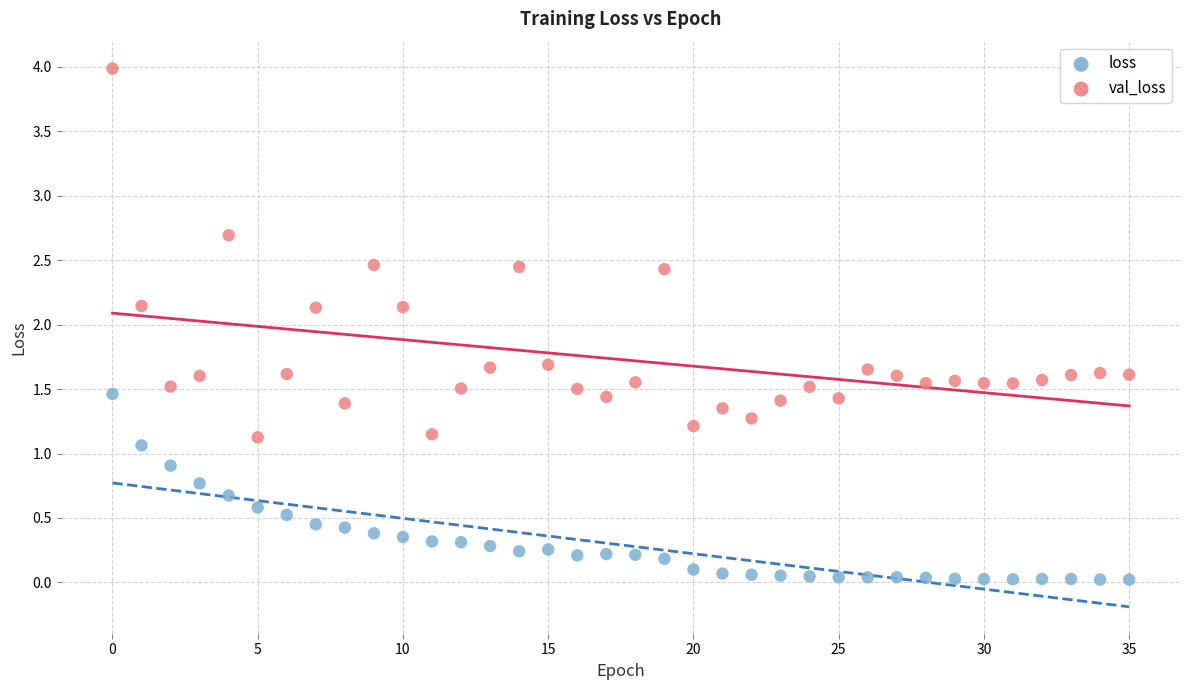

Which series contains the lowest Y value?

loss